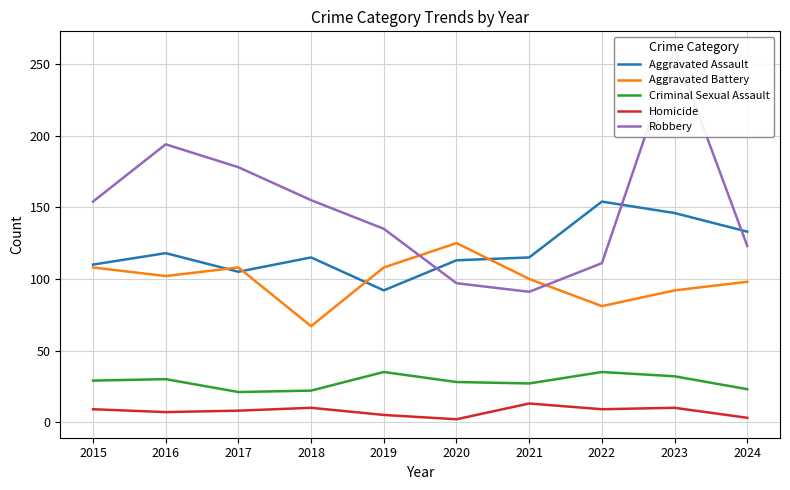

List the series in order of their peak value, highest first.

Robbery, Aggravated Assault, Aggravated Battery, Criminal Sexual Assault, Homicide